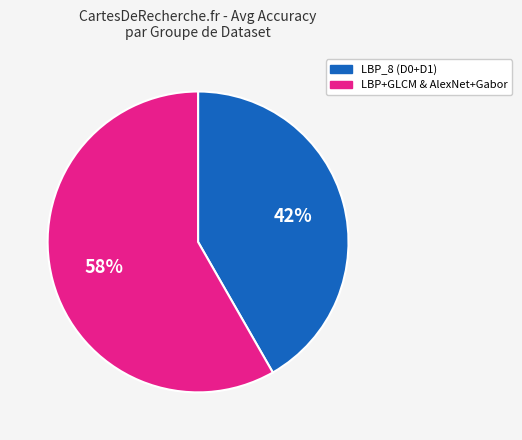

Is there a majority slice in this chart?

Yes